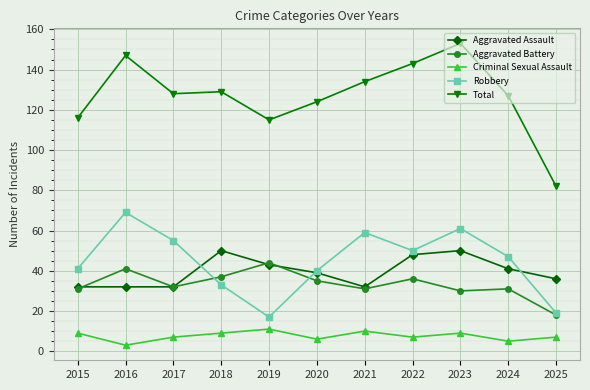

How many values in the Total series are below 128?

5